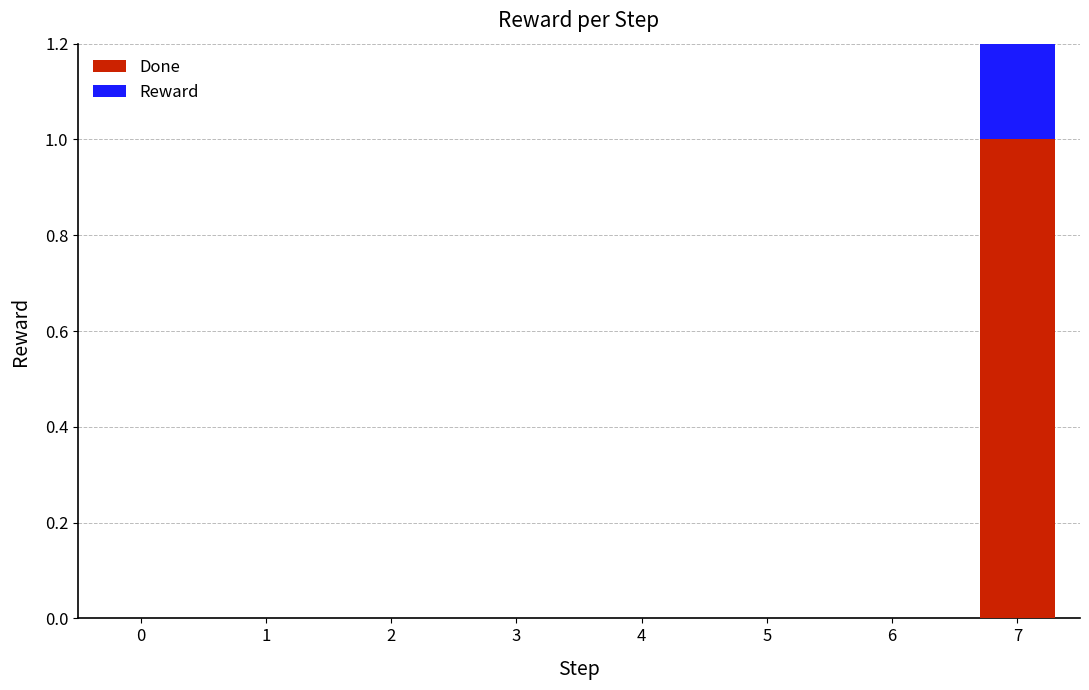

Reading left to right, what are all the values shown in this chart?

Done: 0.0	0.0	0.0	0.0	0.0	0.0	0.0	1.0
Reward: 0.0	0.0	0.0	0.0	0.0	0.0	0.0	0.9